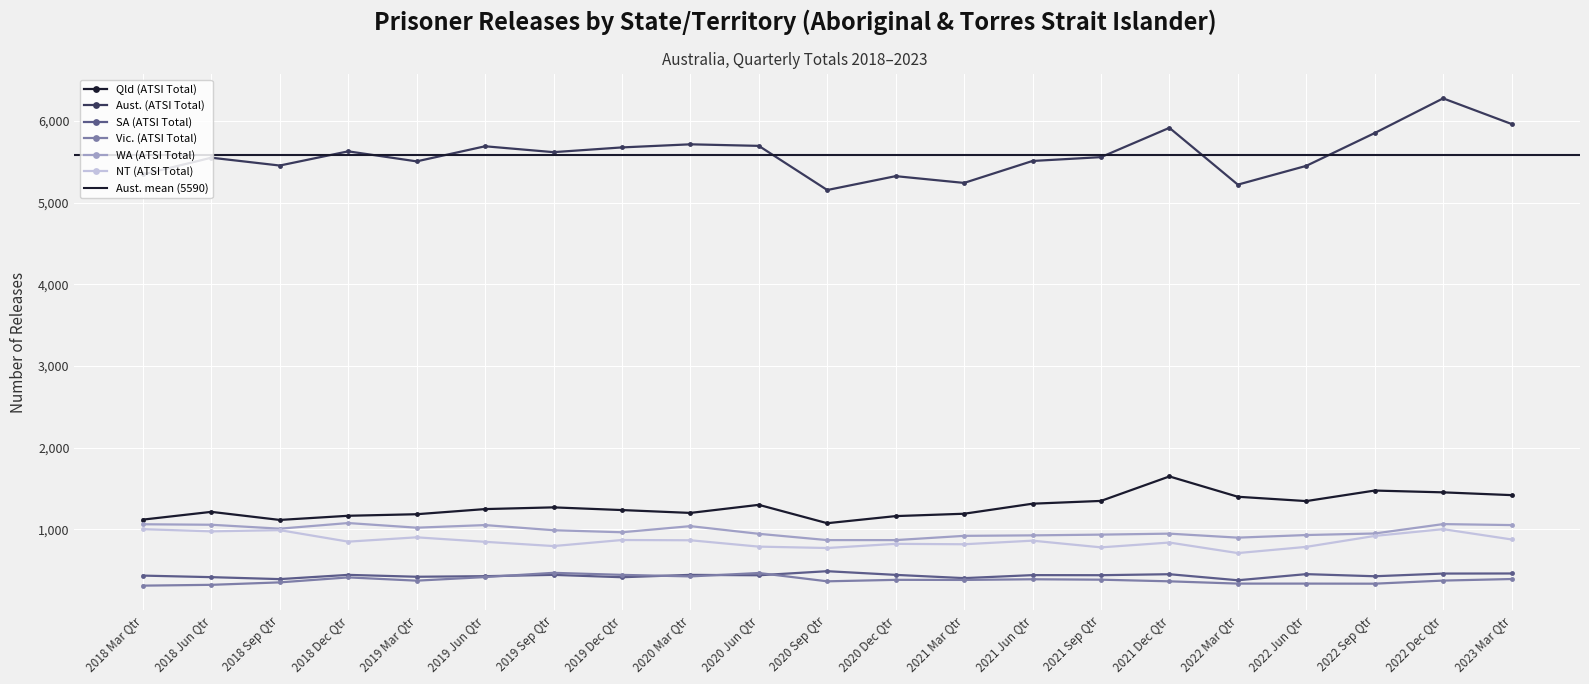

What is the sum of all Qld (ATSI Total) values?

26862